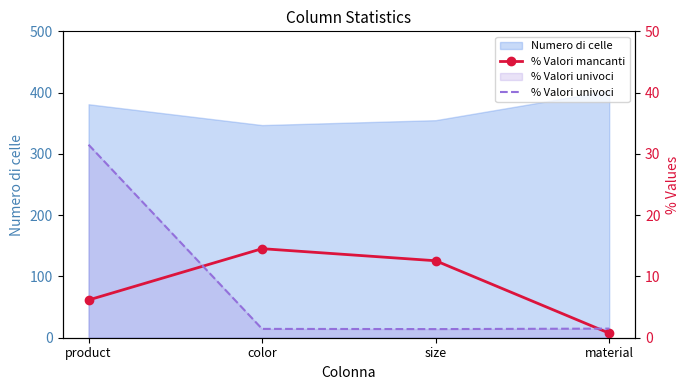

What is the highest value of the % Valori univoci series?

31.5